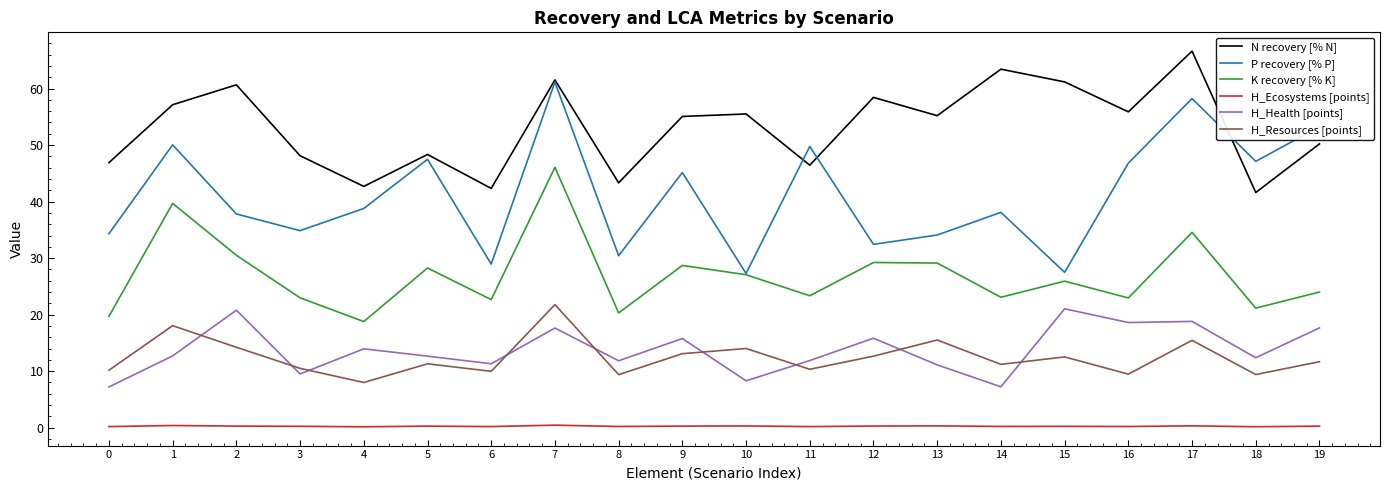

At which category is the sum across all series the highest?

7